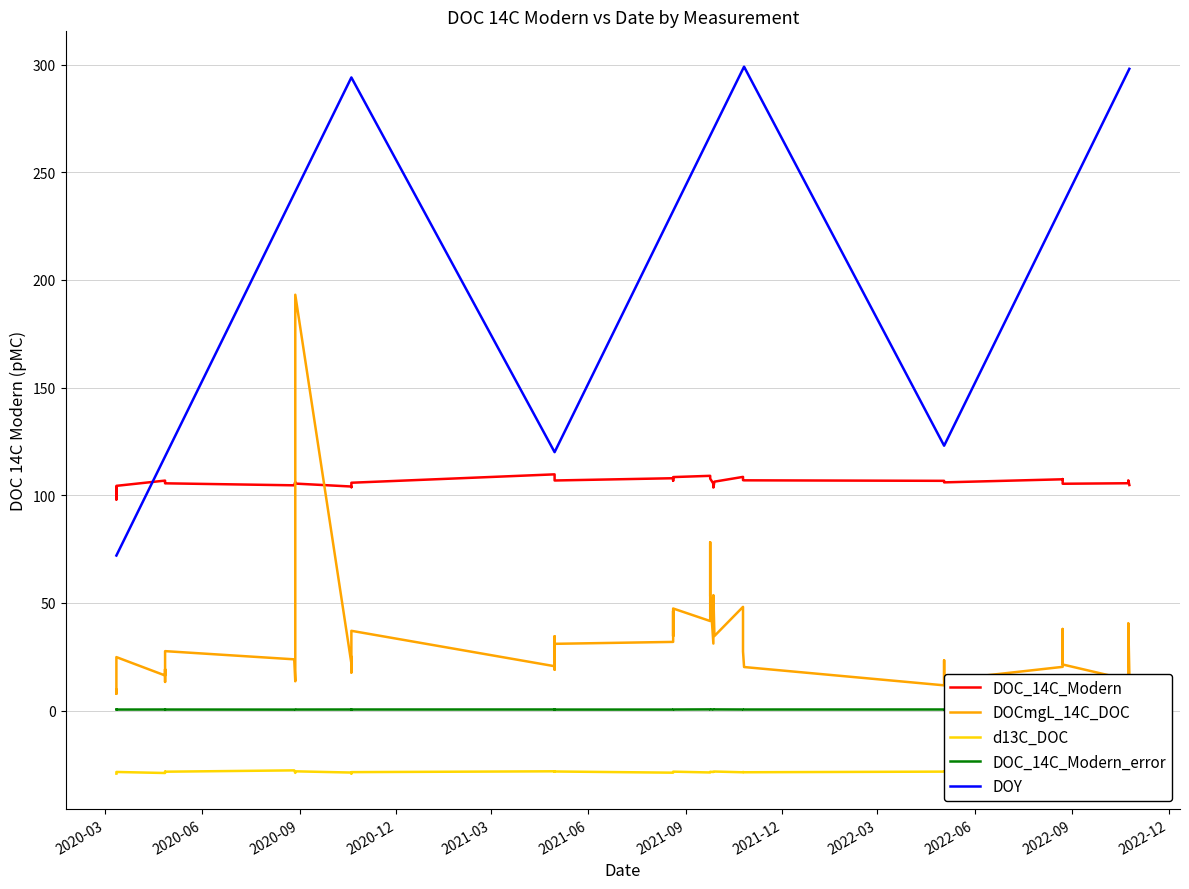

Which has a higher value, 2022-09 or 2021-03?

2021-03